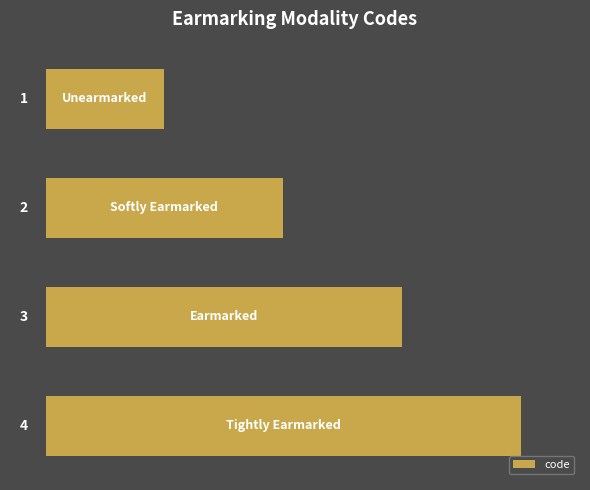

What is the difference between the maximum and minimum values?

3